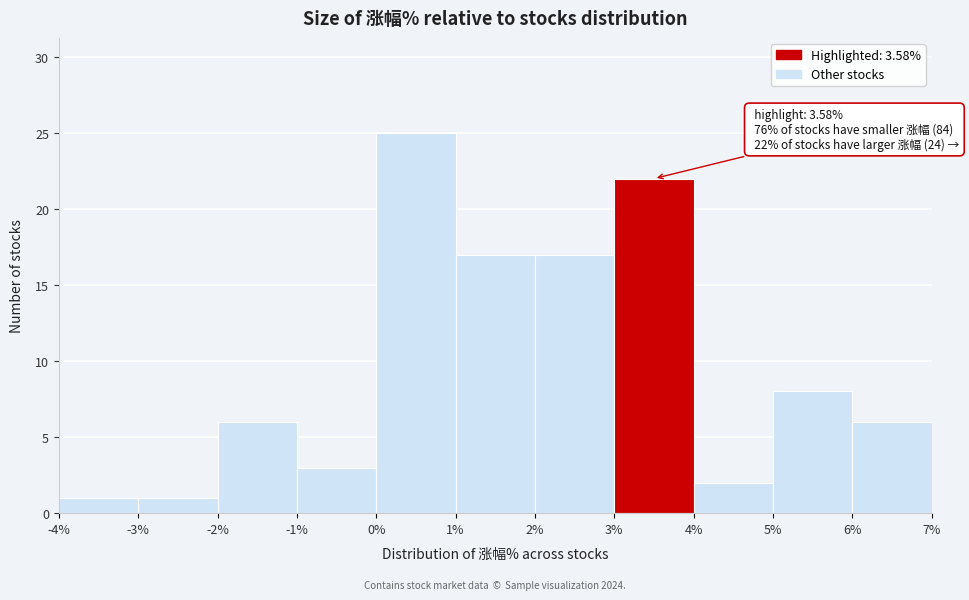

Over which range of the x-axis is the bar tallest?

0% to 1%